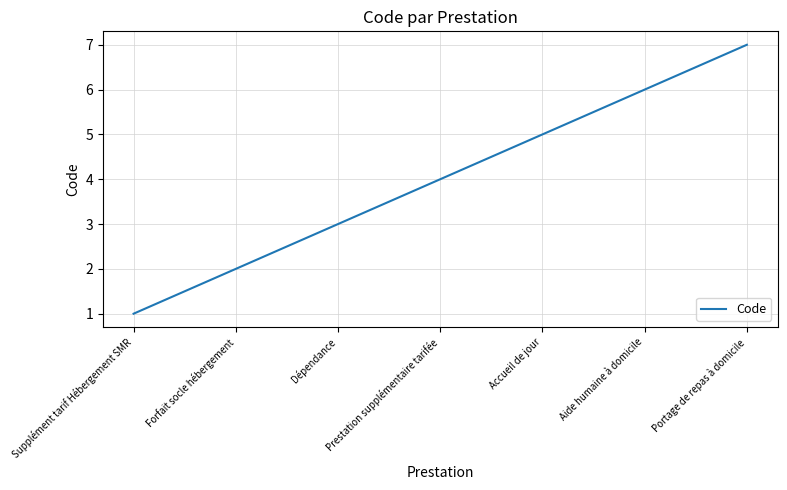

What is the minimum value shown in the chart?

1